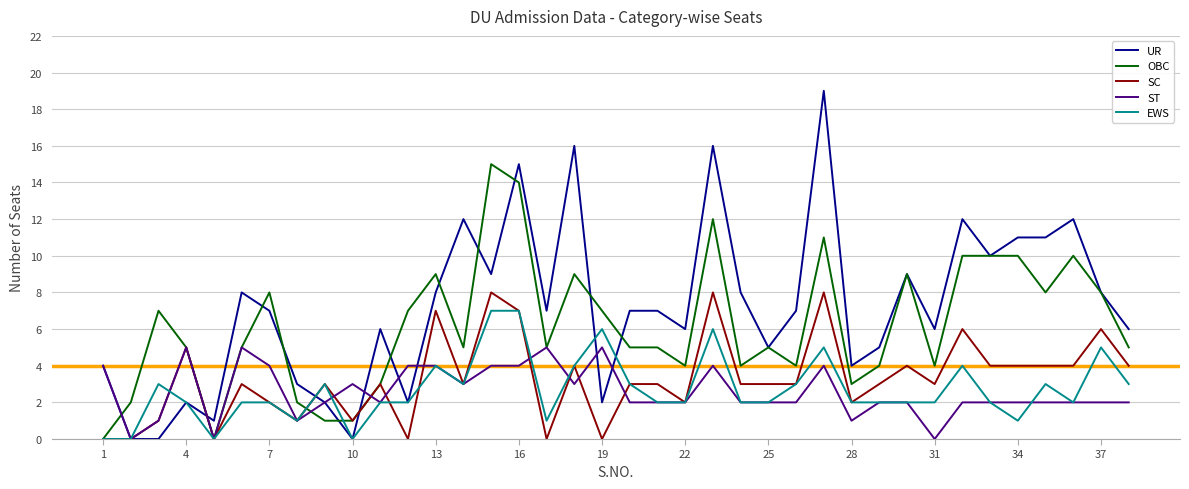

Which series has the largest range (max minus min)?

UR